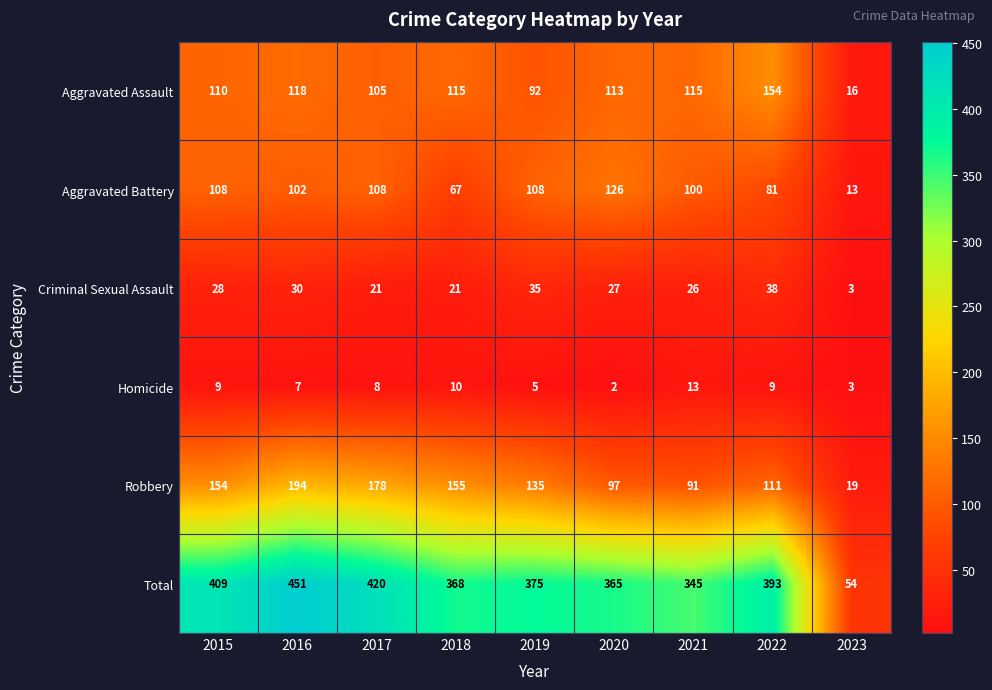

Count the number of data series in this chart.

6